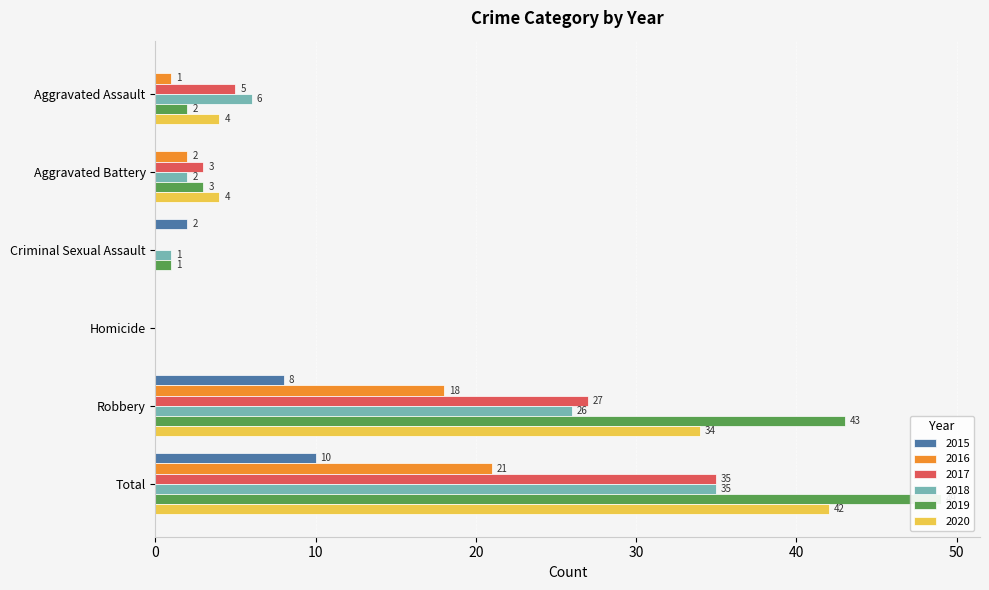

How many bars are there in each group?

6